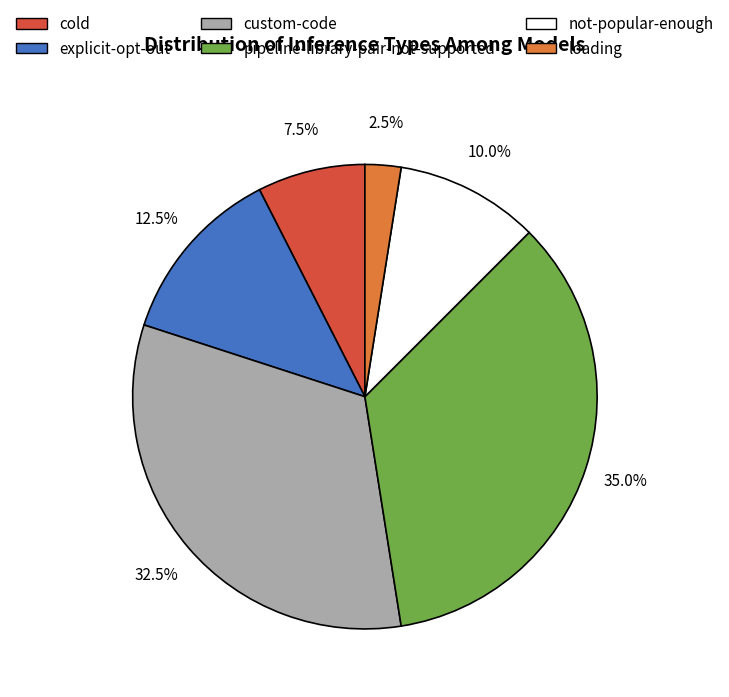

Which category has the smallest portion of the pie?

loading